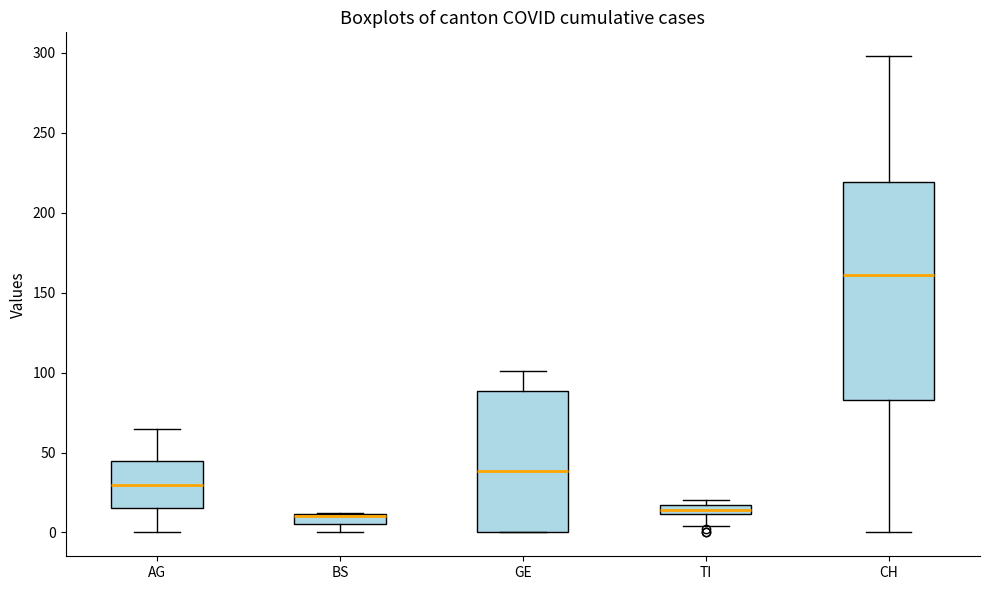

Where is the lower edge of the box for TI on the y-axis? The values are not printed on the chart, so give them approximately, as read against the axis.

10